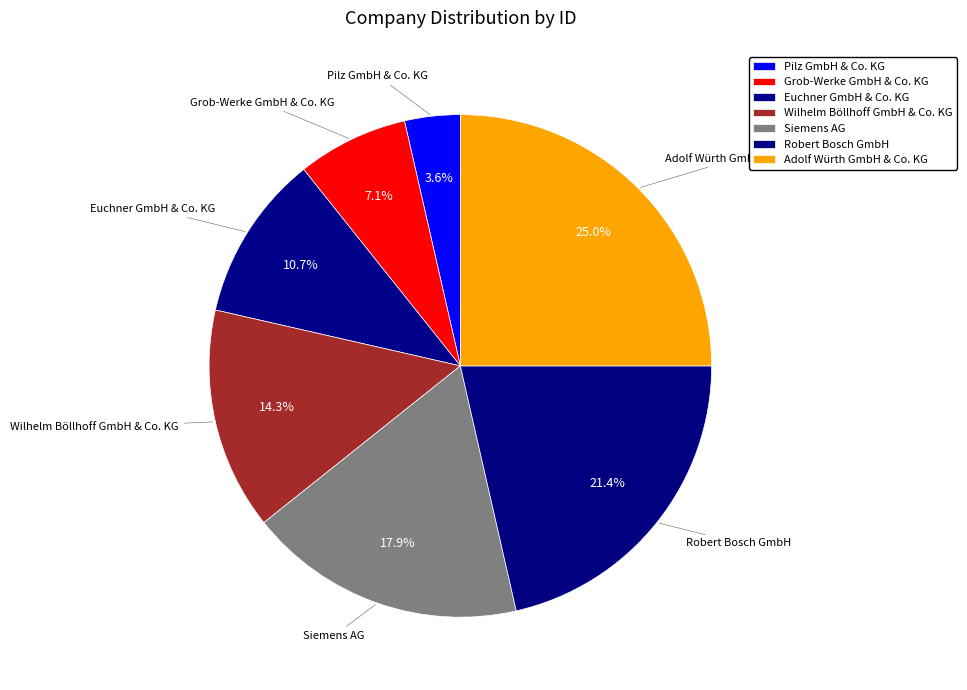

Rank the categories by value from highest to lowest.

Adolf Würth GmbH & Co. KG, Robert Bosch GmbH, Siemens AG, Wilhelm Böllhoff GmbH & Co. KG, Euchner GmbH & Co. KG, Grob-Werke GmbH & Co. KG, Pilz GmbH & Co. KG